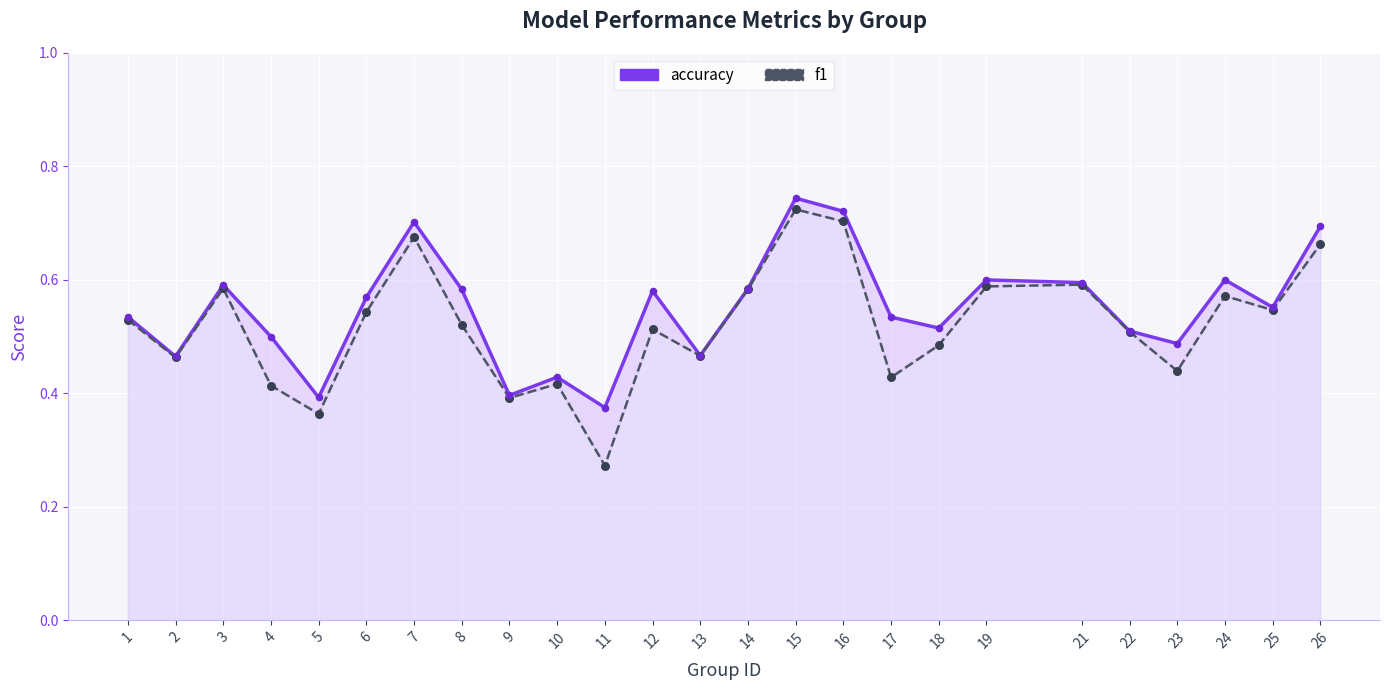

Which series reaches the minimum Y coordinate?

f1